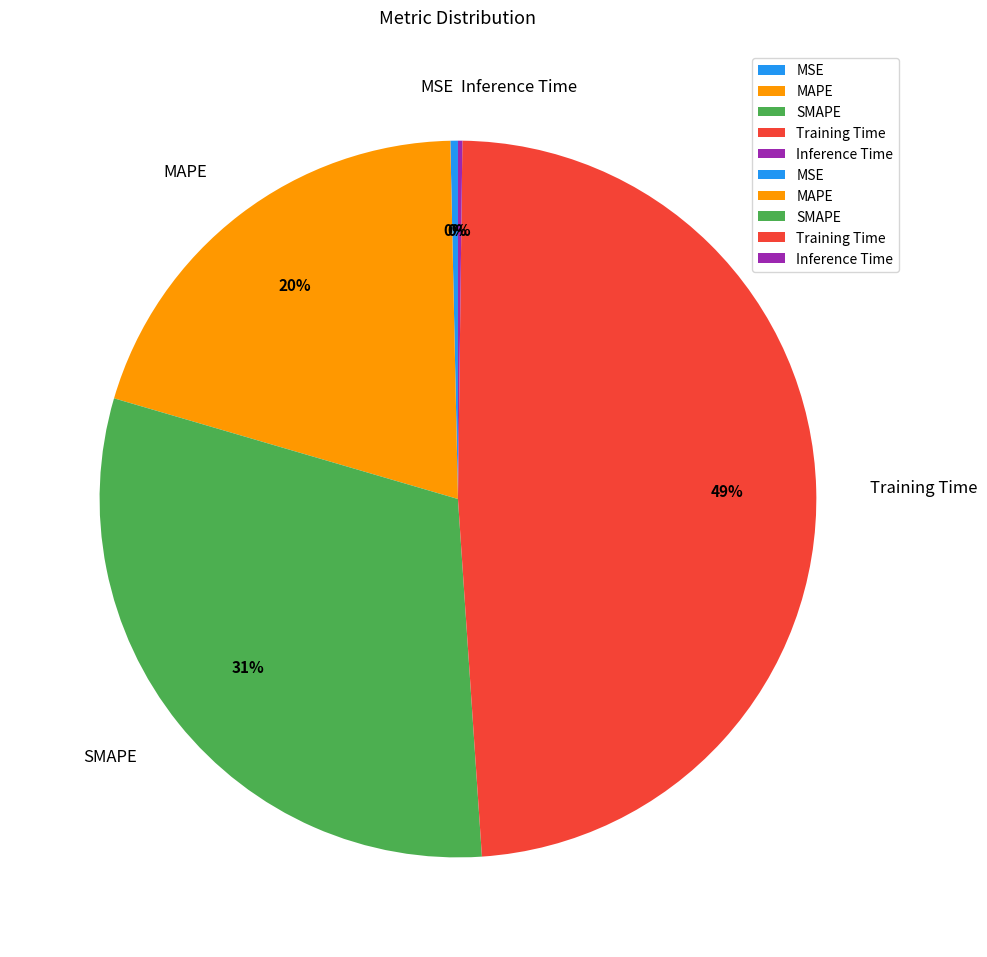

To the nearest percent, what is the difference between the Training Time and MAPE slice percentages?

29%